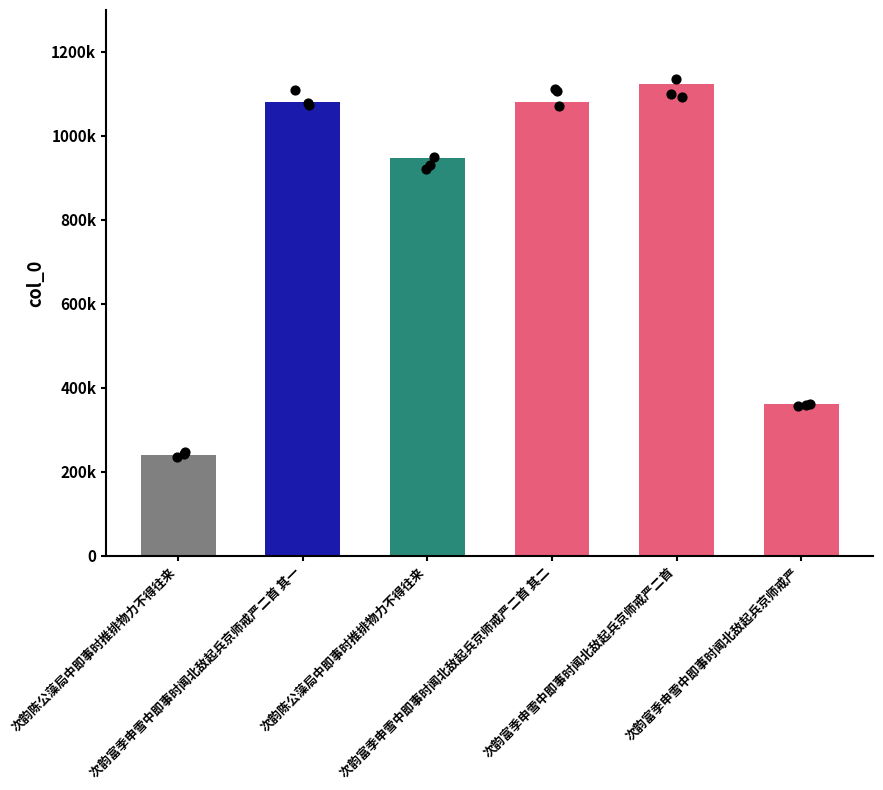

What is the ratio of the value at 次韵富季申雪中即事时闻北敌起兵京师戒严二首 其二 to the value at 次韵富季申雪中即事时闻北敌起兵京师戒严?

3.0